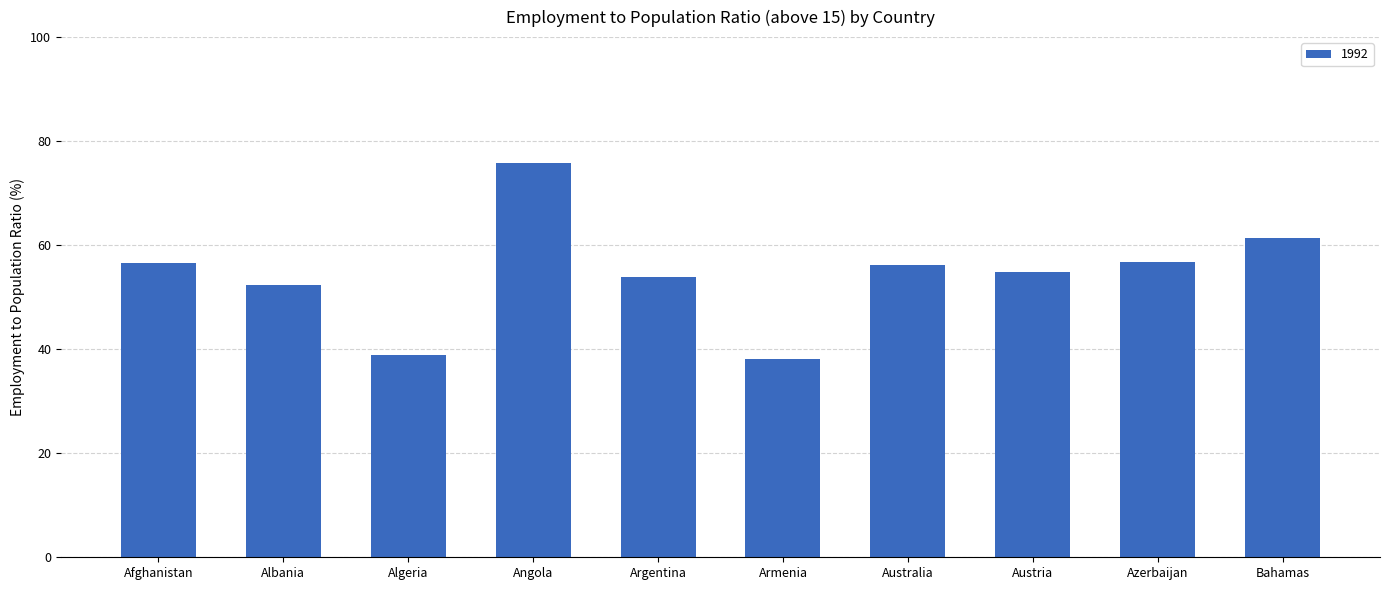

Are the bars grouped side by side (vs. stacked)?

No